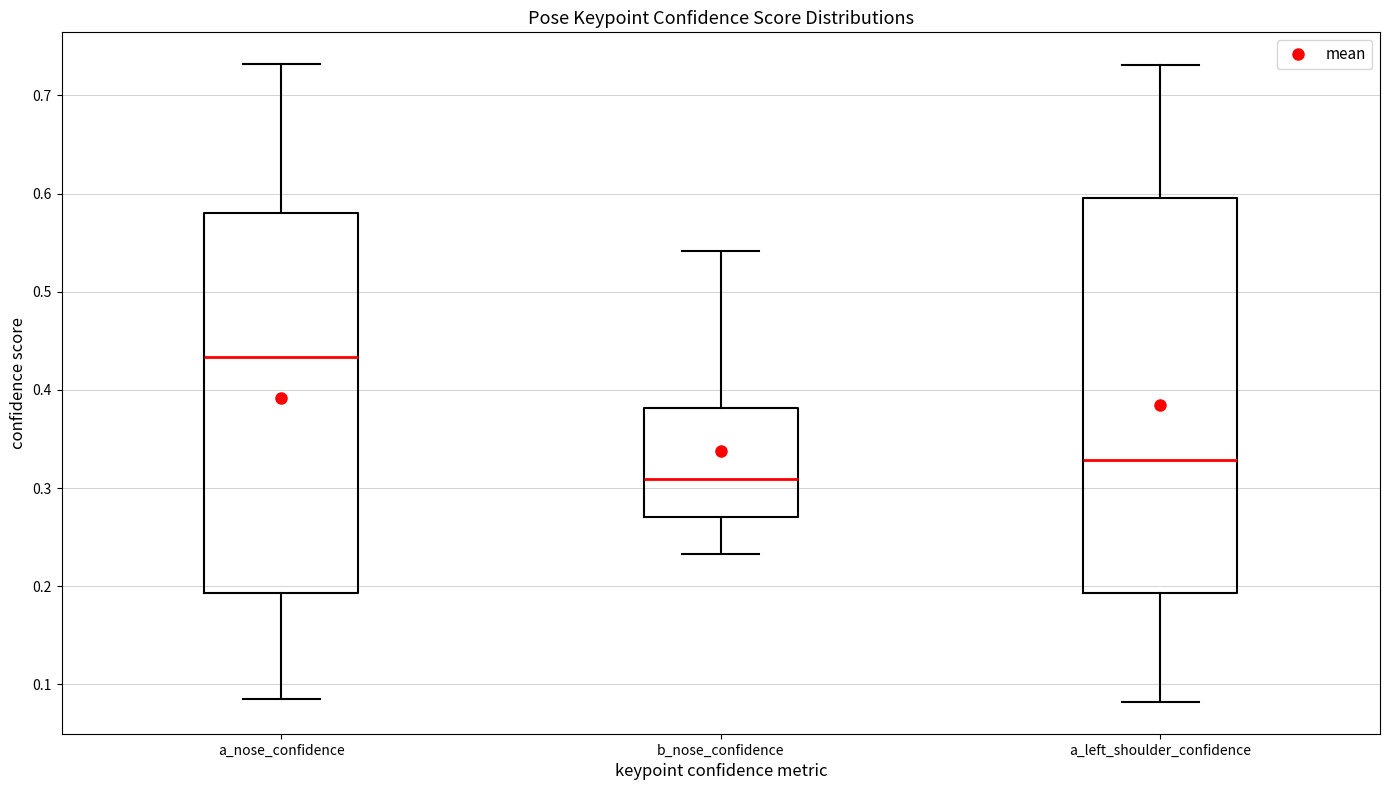

Where does the median line of the box for a_nose_confidence sit on the y-axis? The values are not printed on the chart, so give them approximately, as read against the axis.

0.43